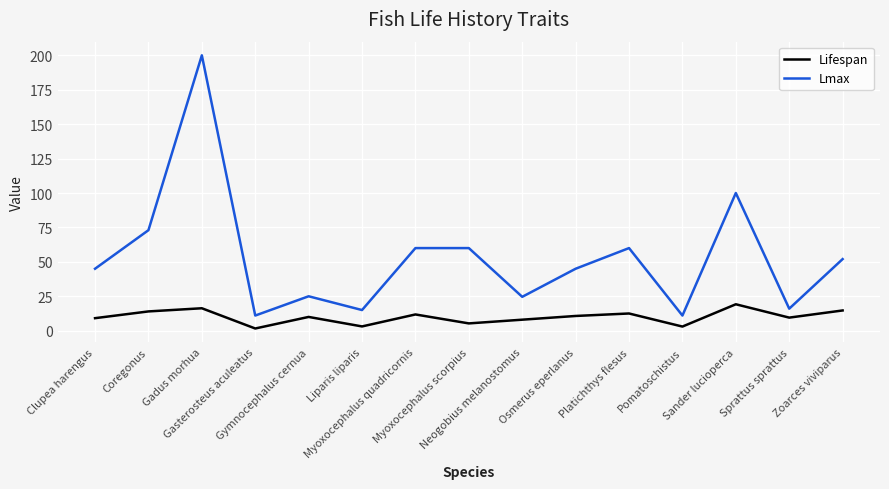

True or false: Lmax and Lifespan intersect in this chart.

False